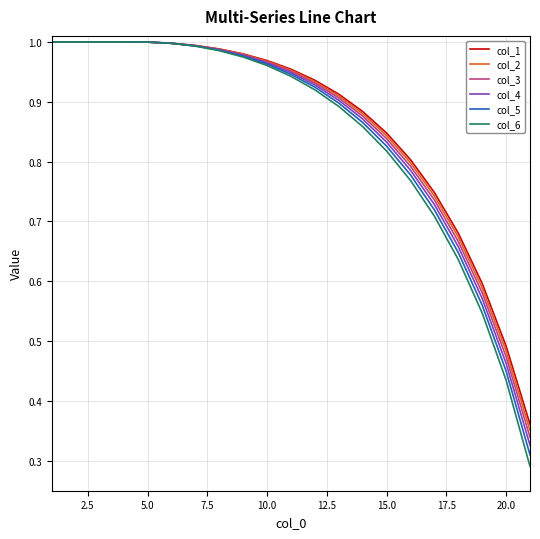

Which series has the largest range (max minus min)?

col_6